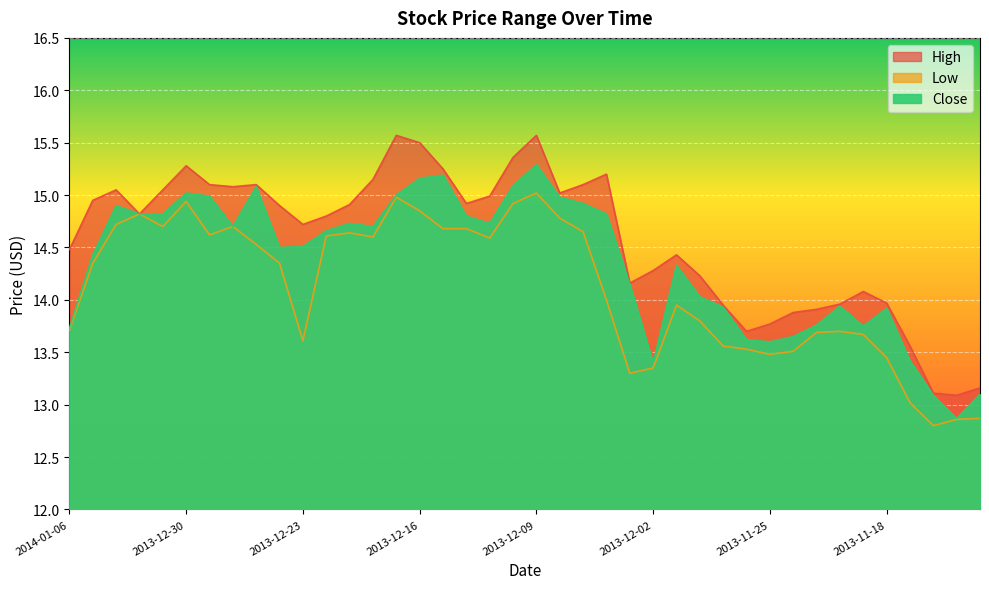

What is the label of the 25th point from the left?

2013-12-03